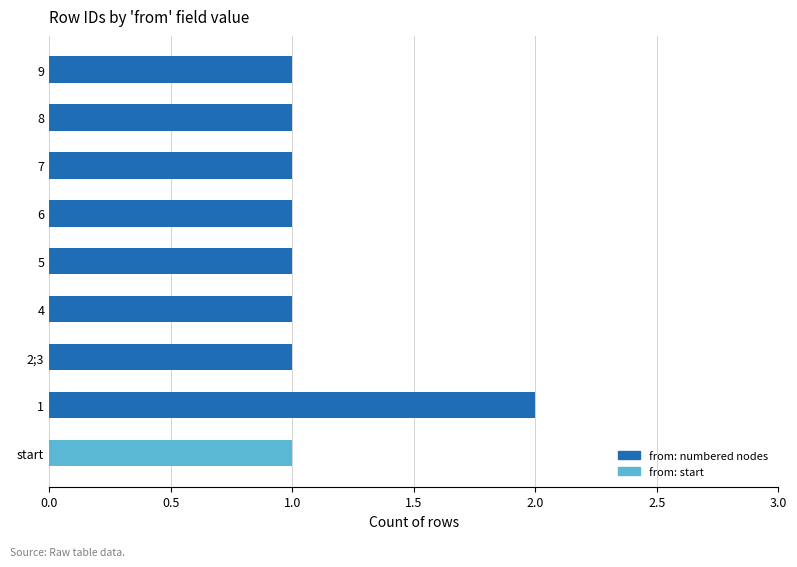

Approximately how many times larger is the value at 7 compared to start?

1.0